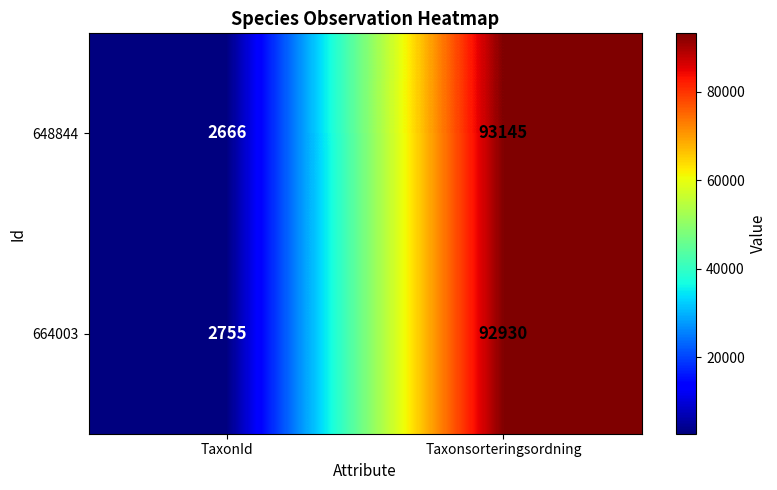

What is the difference between the maximum and minimum values in the 664003 series?

90175